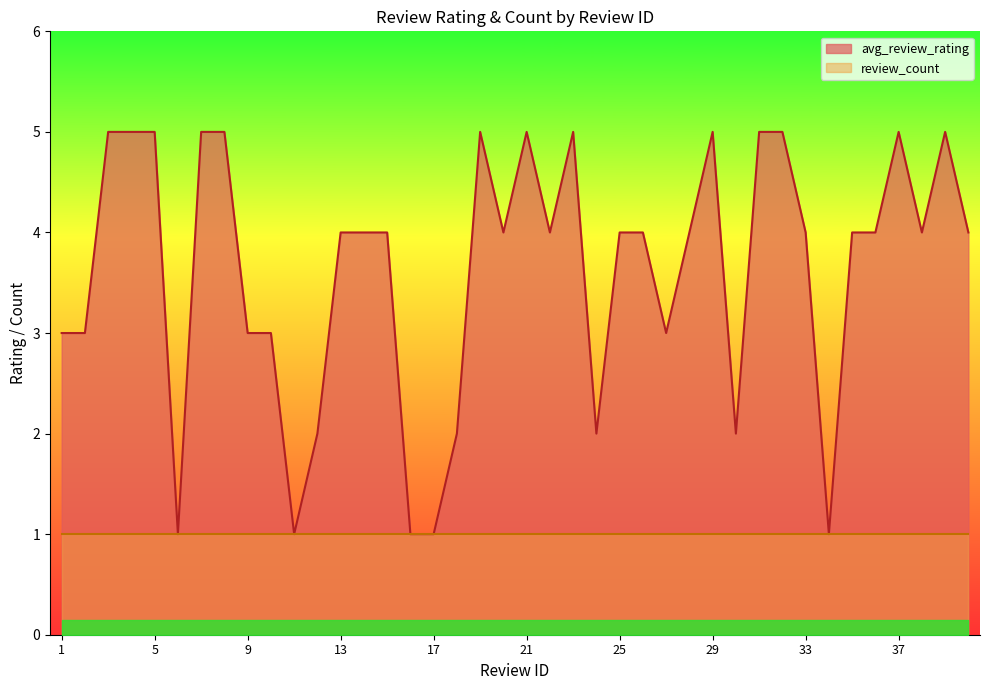

Between 7 and 4, which is larger?

7